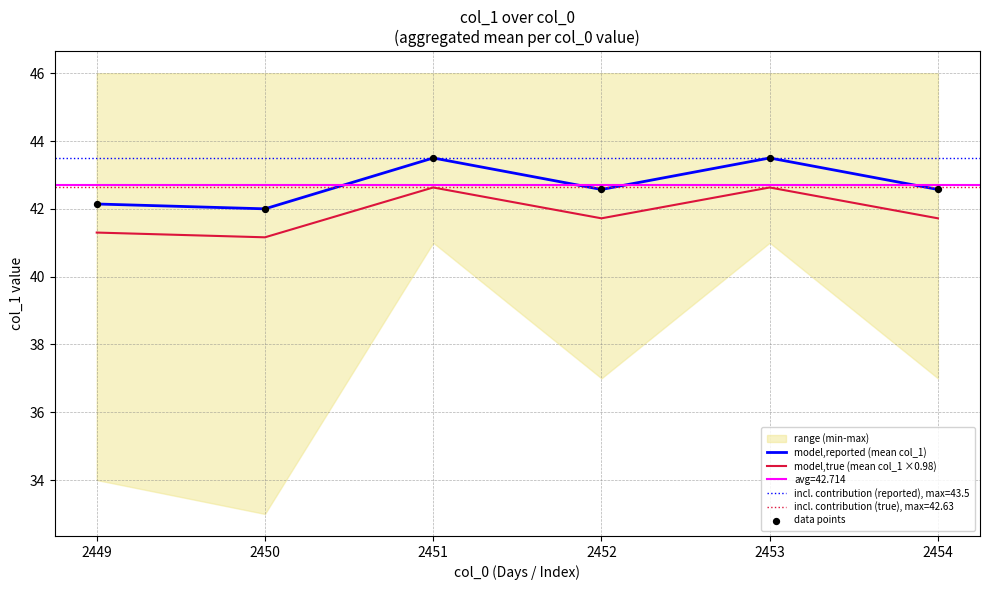

Which series has the largest total across all categories?

model,reported (mean col_1)